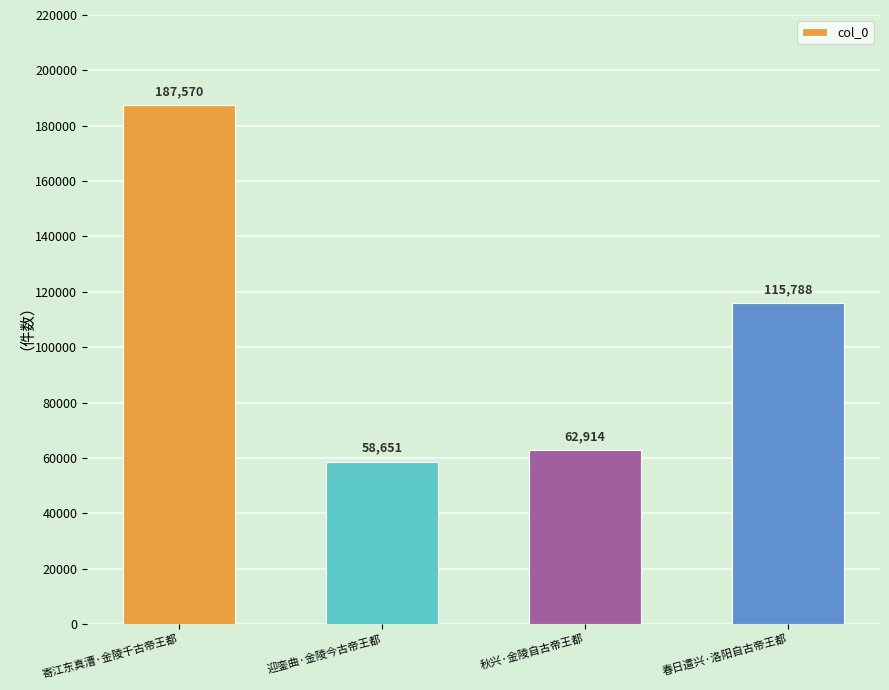

What is the sum of all values?

424923